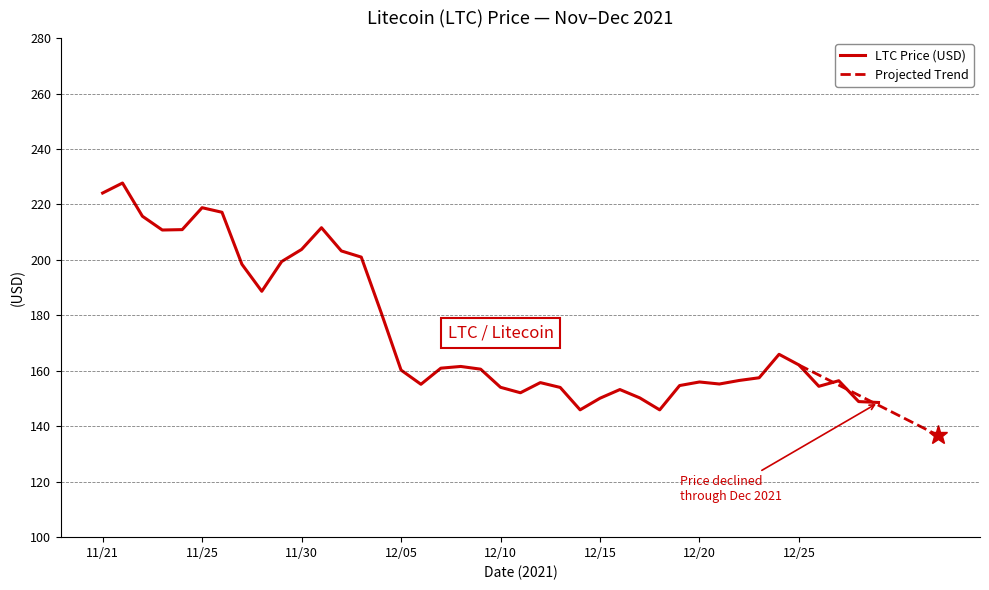

Approximately how many times larger is the value at 12/27 compared to 12/16?

1.0